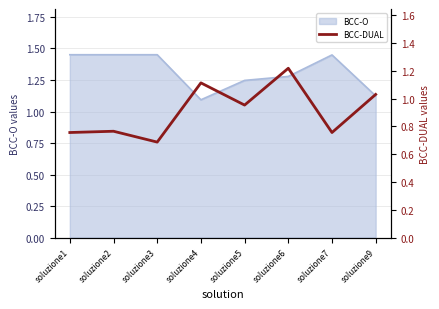

True or false: BCC-O has a value of 0.6 at soluzione3.

False